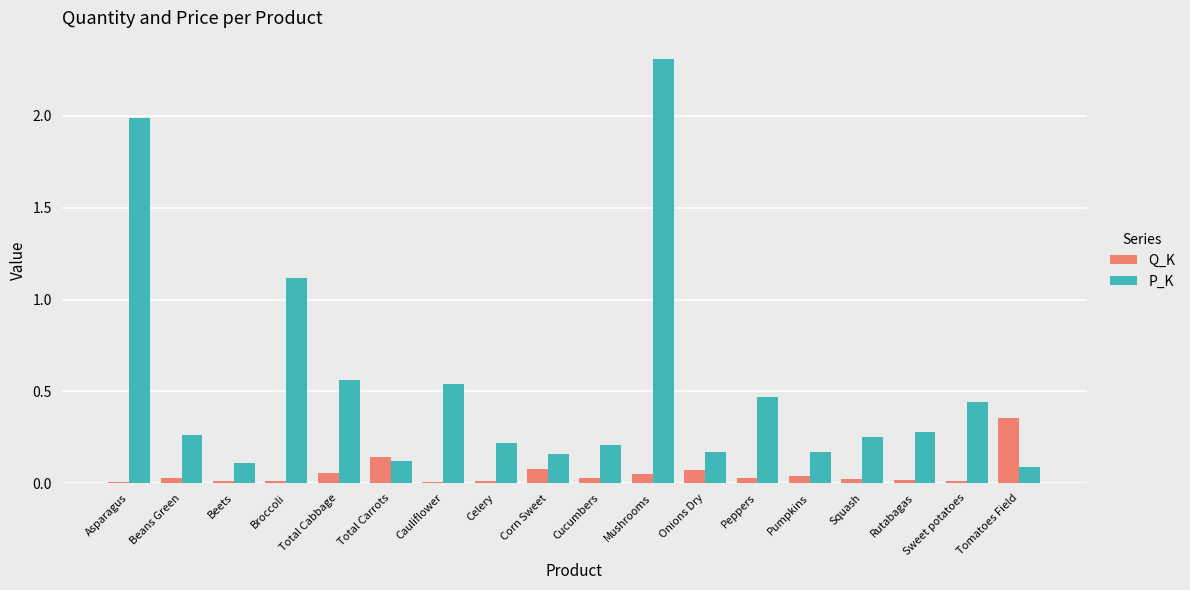

Is the value of P_K at Beans Green greater than the value of Q_K at Total Cabbage?

Yes